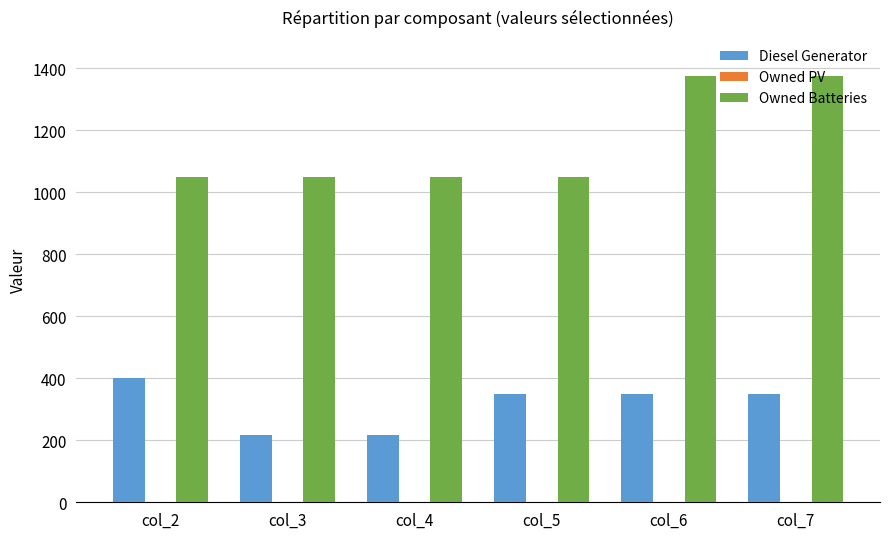

How many series are shown in this chart?

2